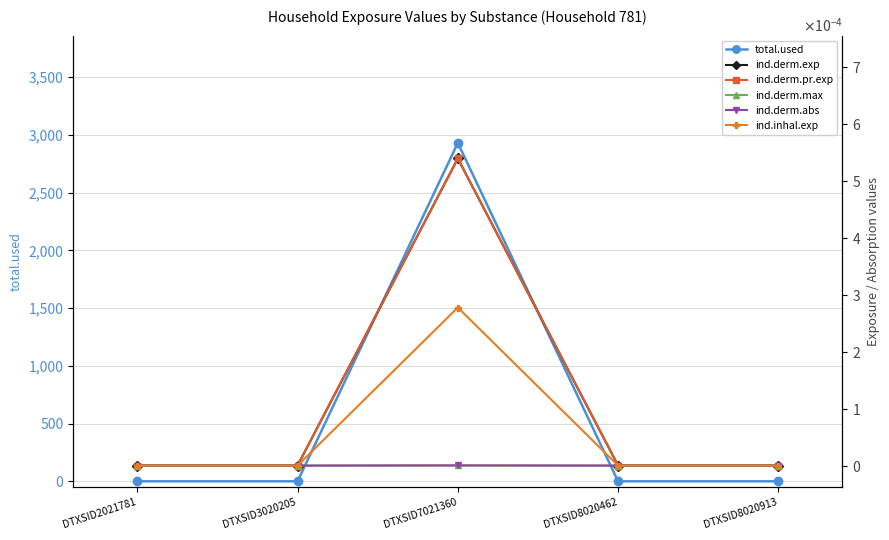

List the labels in order of ind.derm.abs value, largest first.

DTXSID7021360, DTXSID2021781, DTXSID3020205, DTXSID8020462, DTXSID8020913